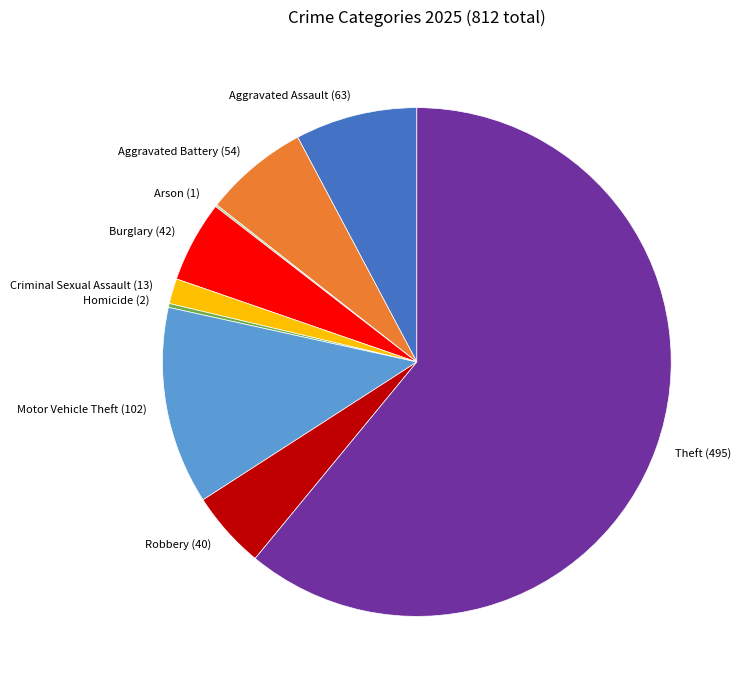

Do Robbery (40) and Aggravated Assault (63) together represent more than half of the pie?

No